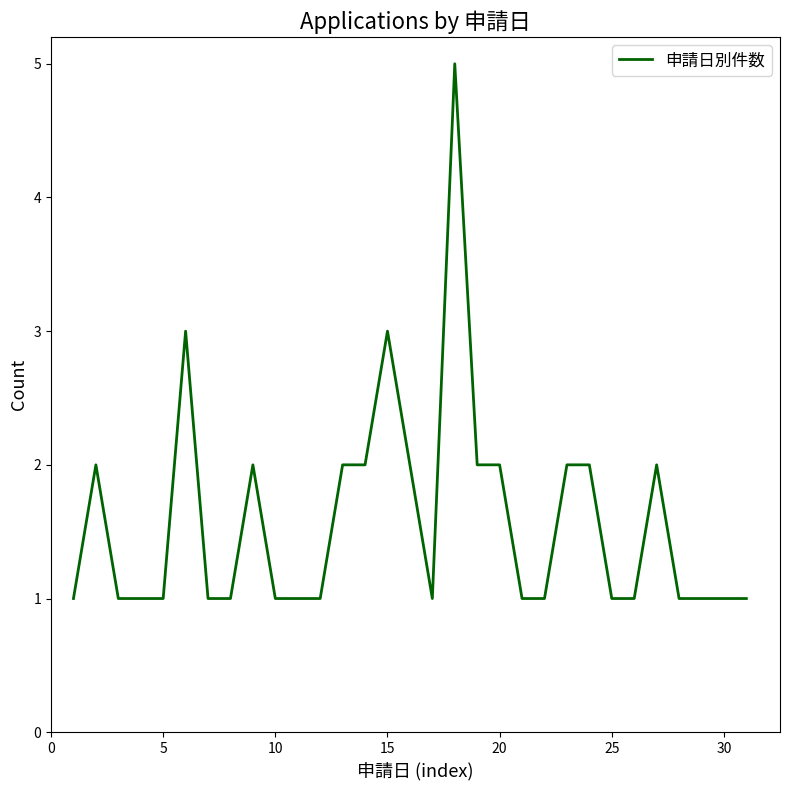

What is the maximum value shown in the chart?

5